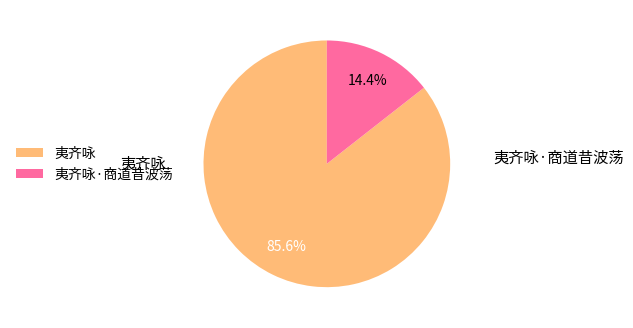

Is it true that 夷齐咏·商道昔波荡 is 3% of the pie?

False